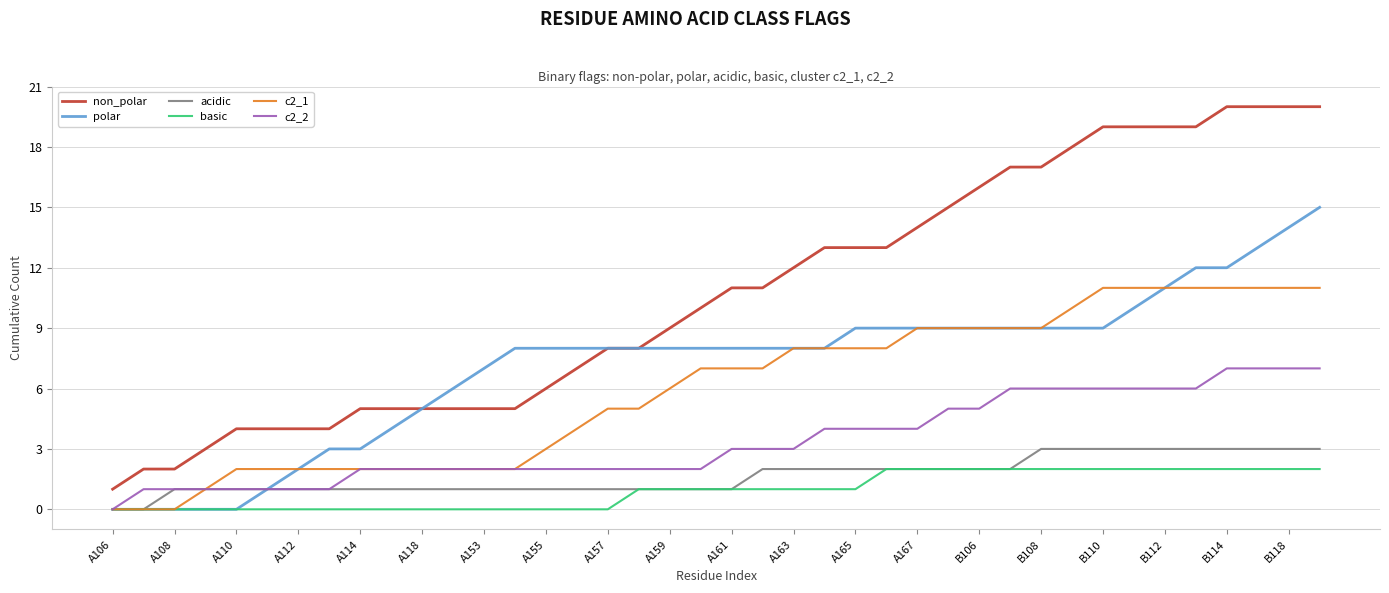

What are all the series names shown in the legend?

non_polar, polar, acidic, basic, c2_1, c2_2